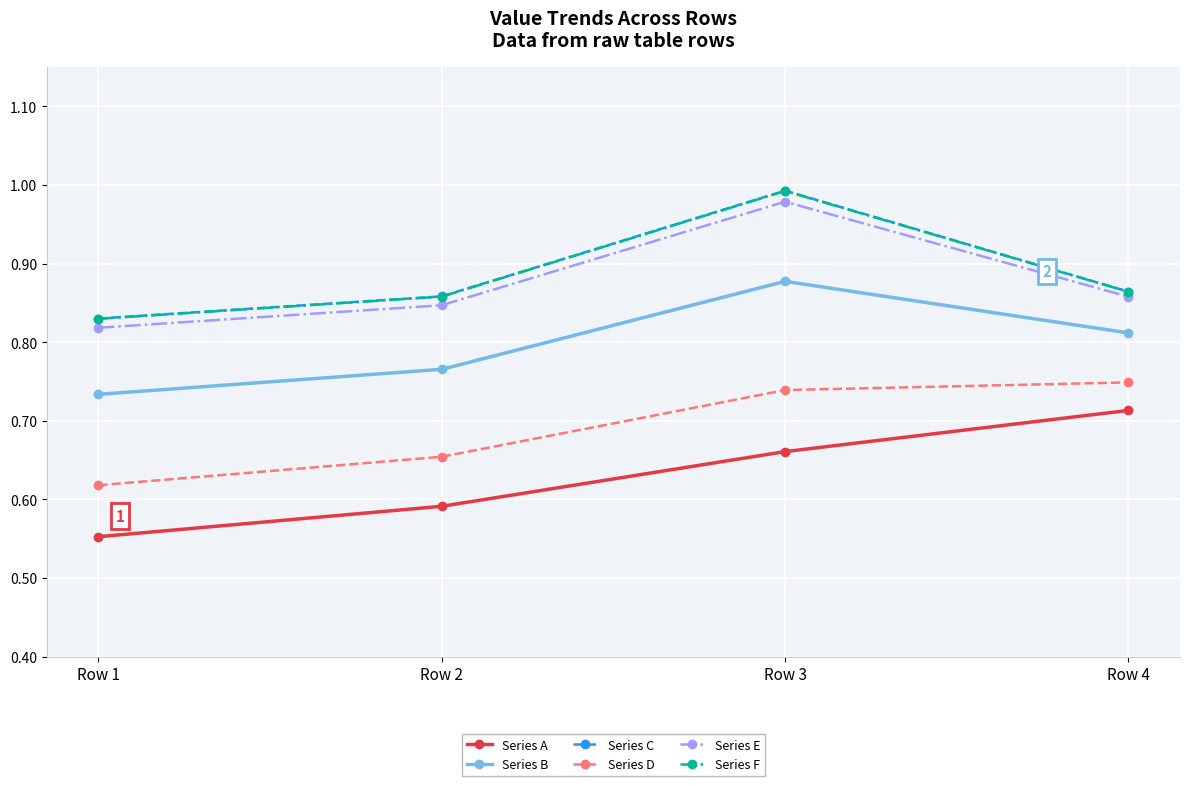

True or false: Series C and Series E intersect in this chart.

False